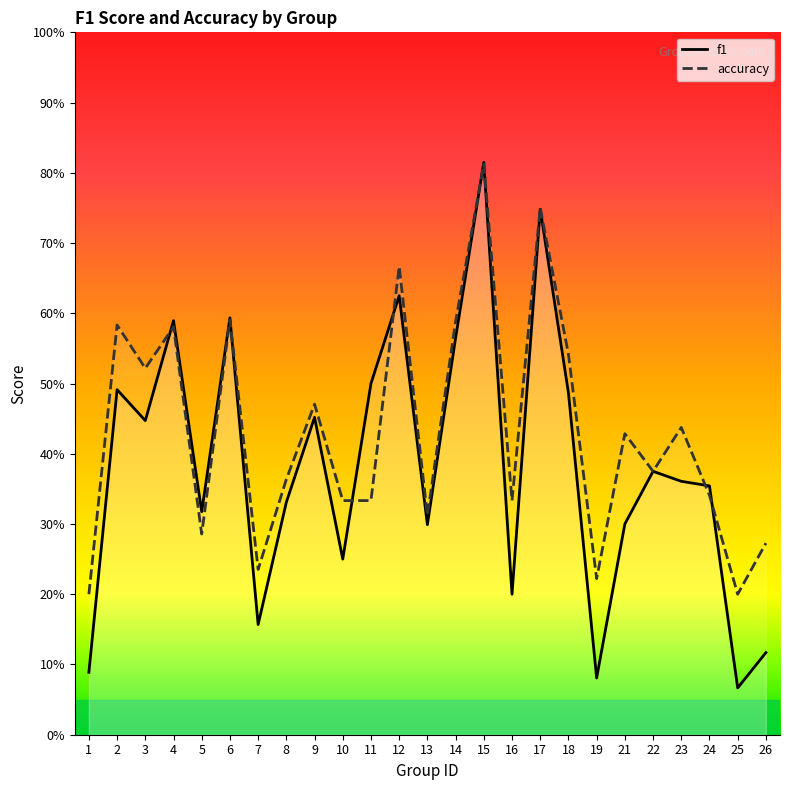

Does the chart display data point markers on the line(s)?

No